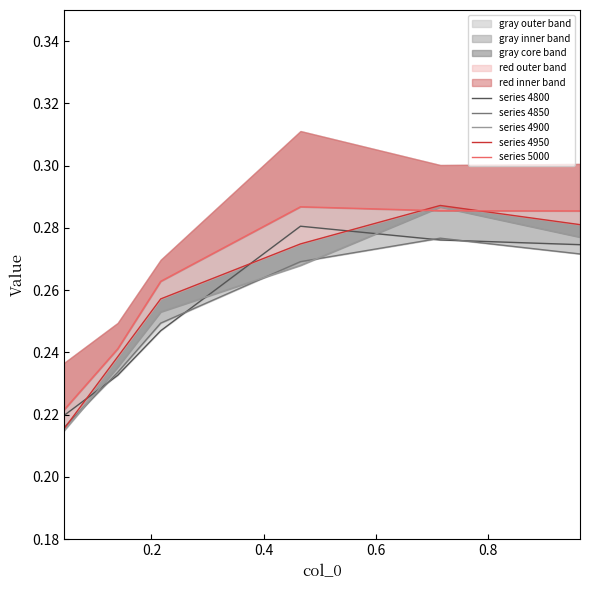

How many categories are shown in the chart?

6